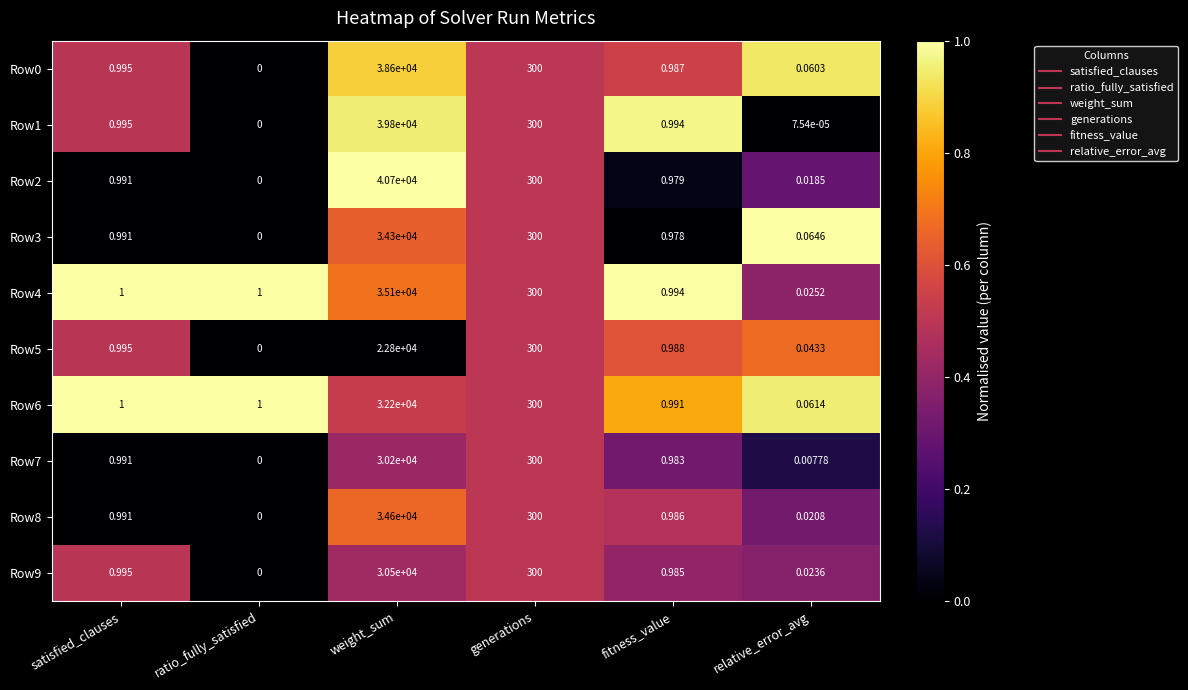

Which series has the largest total across all categories?

Row2